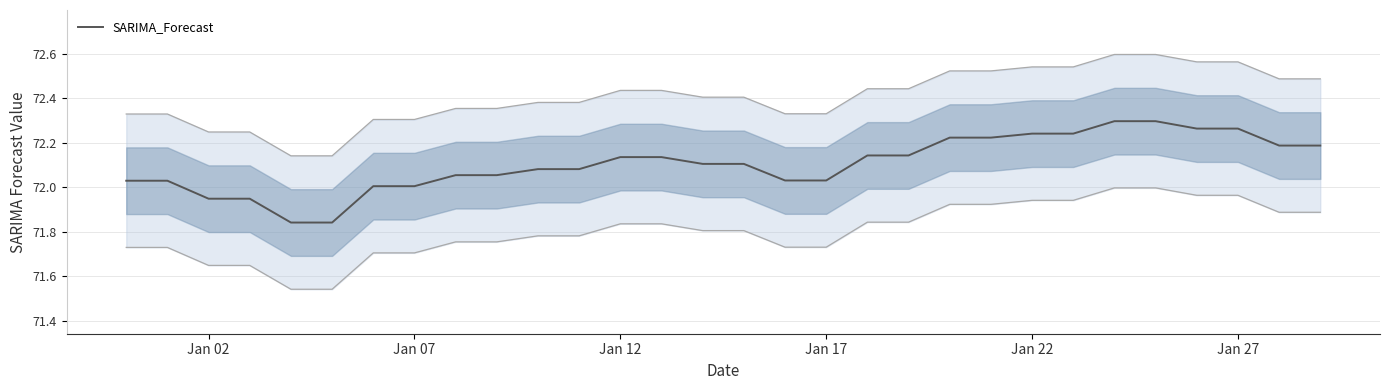

How many lines are shown in the chart?

1